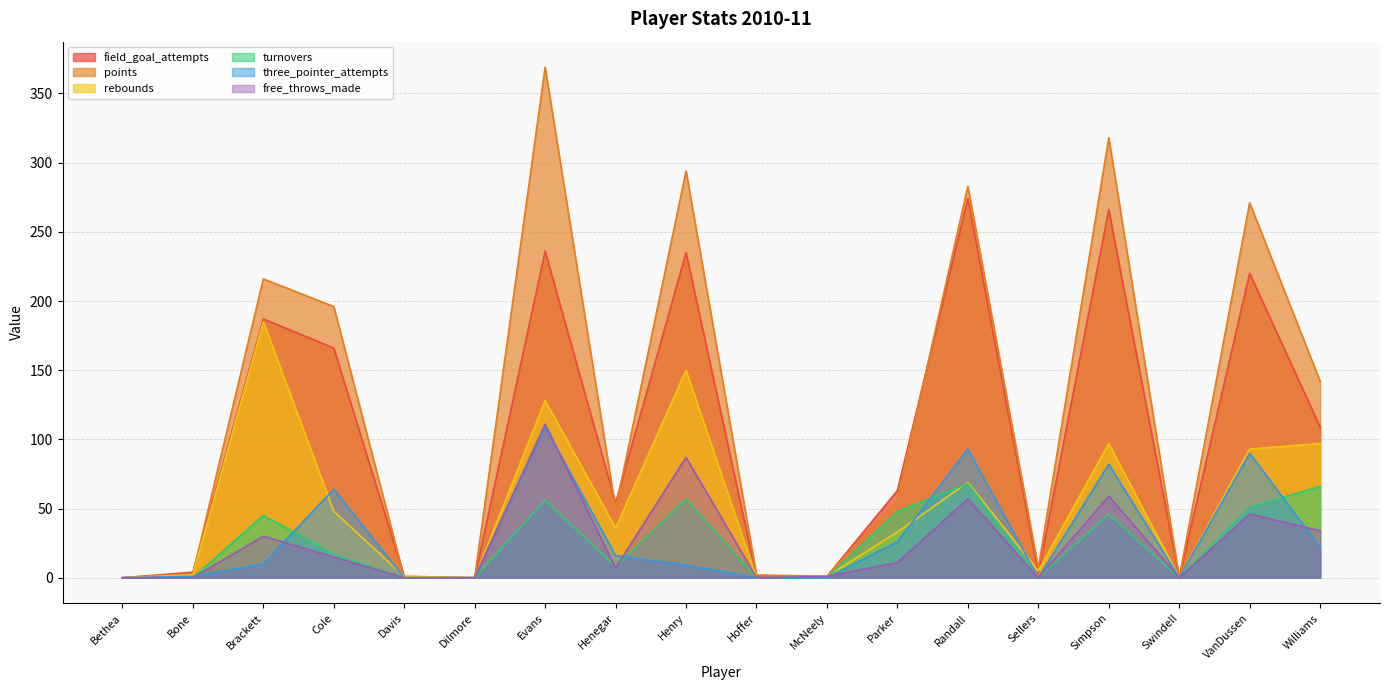

At how many categories does at least one series exceed 19?

10